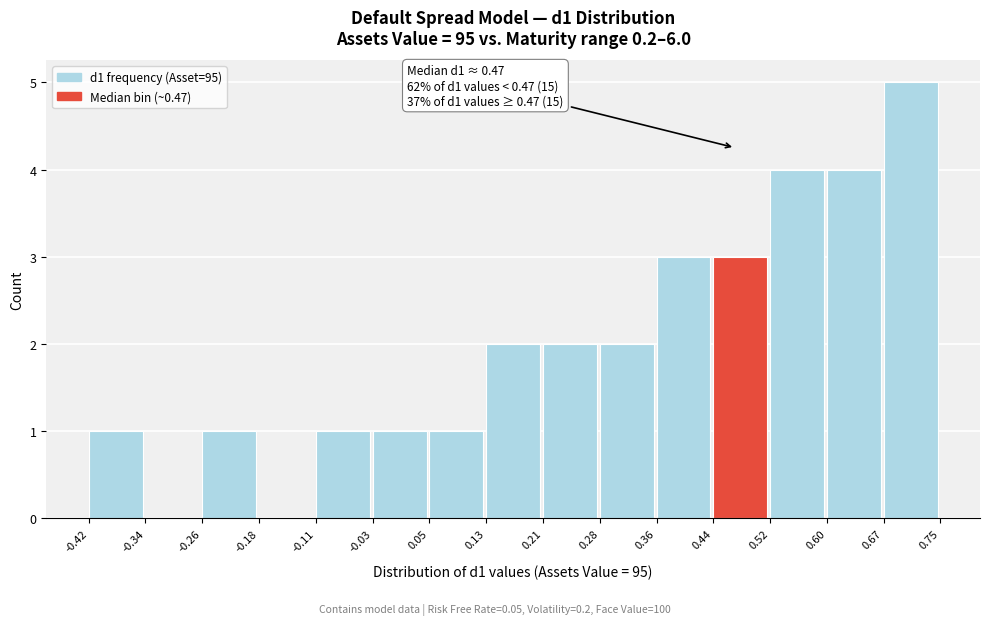

Which range on the x-axis has the tallest bar?

0.67 to 0.75